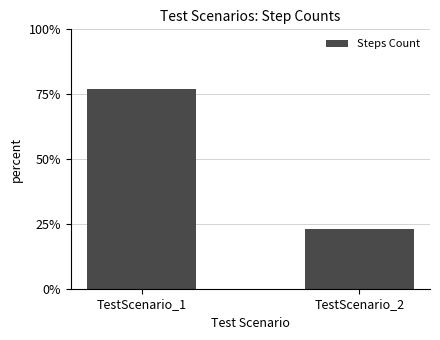

True or false: the data shows 77.1 at TestScenario_1.

True